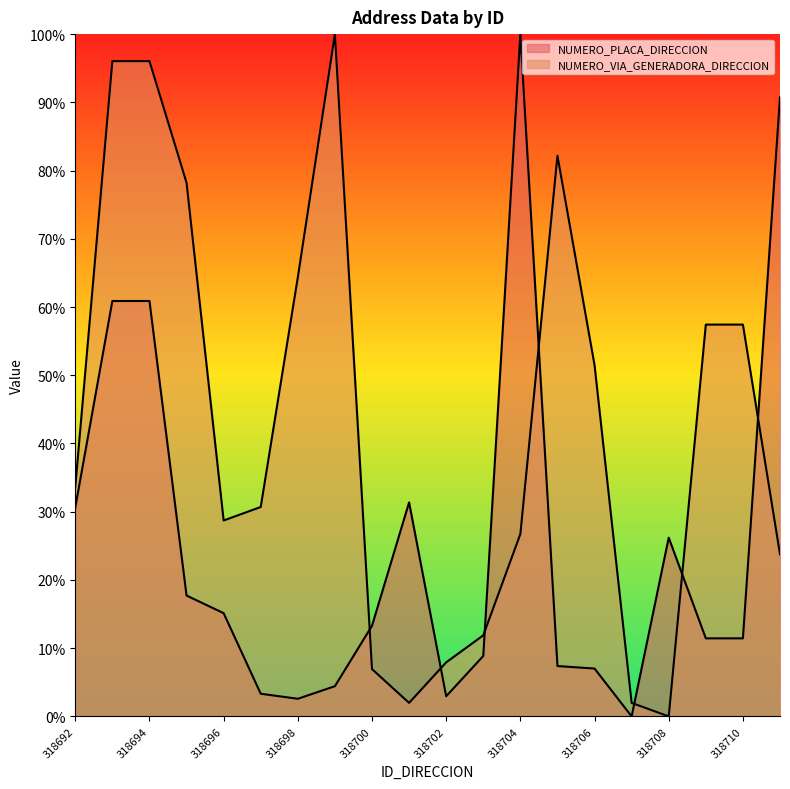

True or false: NUMERO_VIA_GENERADORA_DIRECCION and NUMERO_PLACA_DIRECCION intersect in this chart.

True